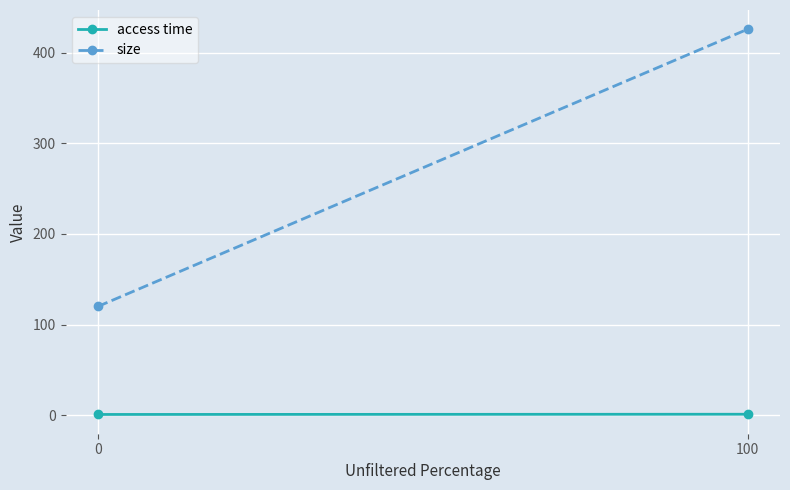

Is the value of access time at 100 greater than the value of size at 0?

No